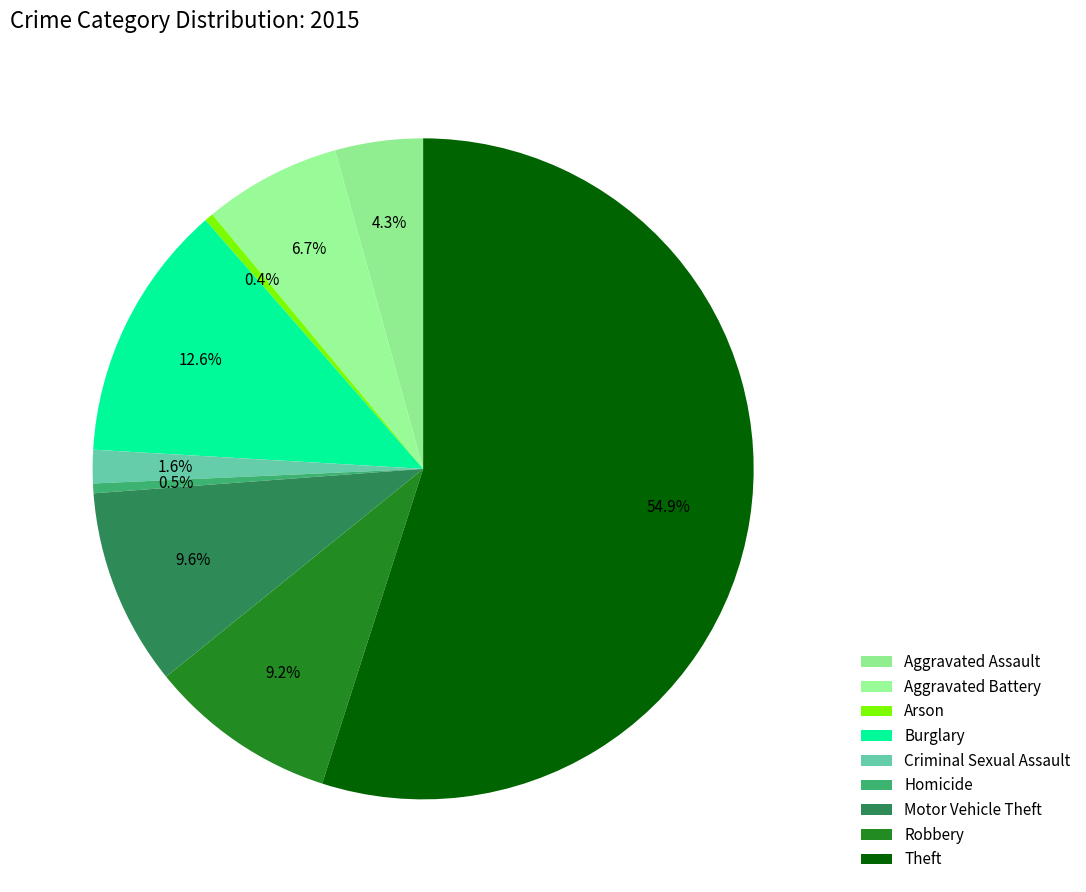

Count the number of slices in the pie.

9